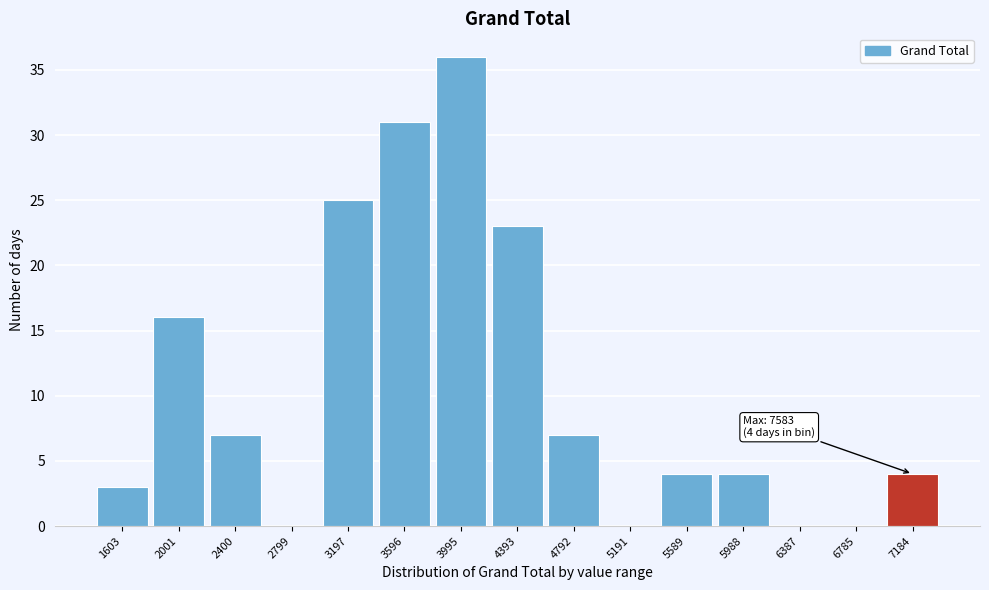

Reading left to right, extract all data points from this chart.

1603=3	2001=16	2400=7	2799=0	3197=25	3596=31	3995=36	4393=23	4792=7	5191=0	5589=4	5988=4	6387=0	6785=0	7184=4